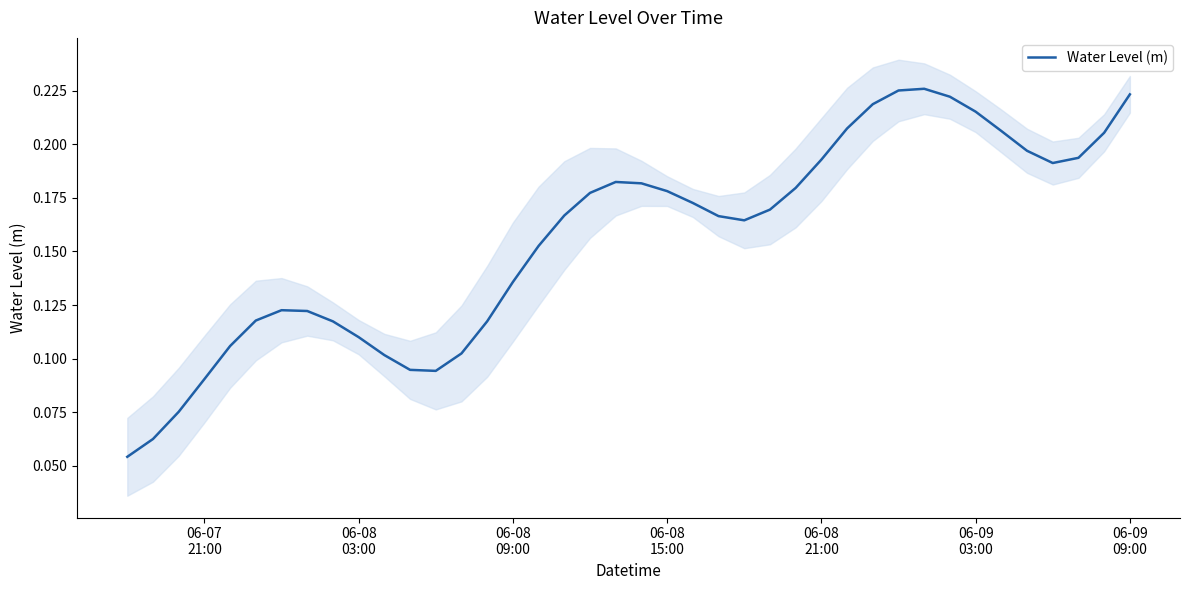

What is the sum of all values?

6.2